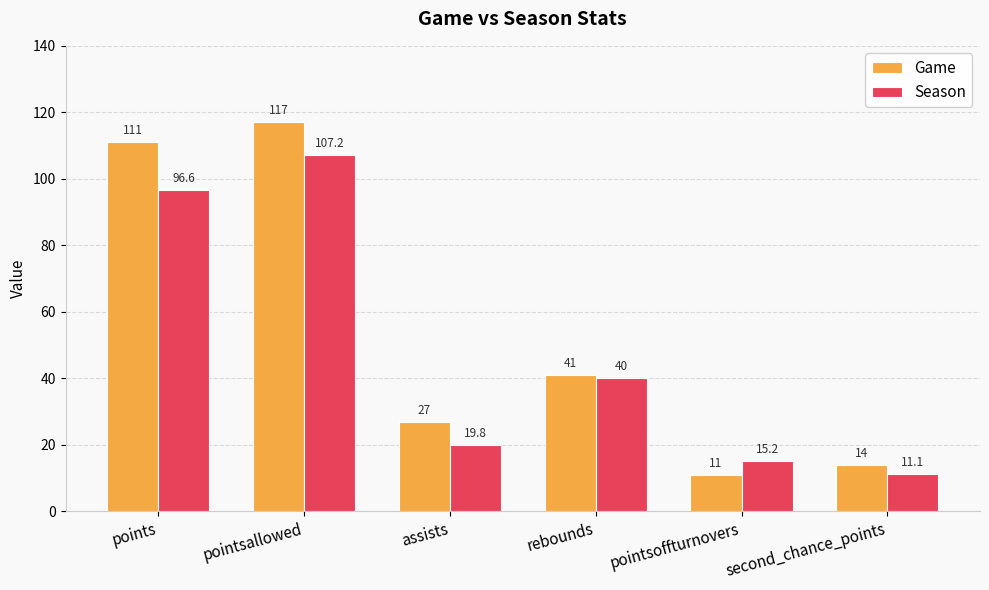

How many series are shown in this chart?

2